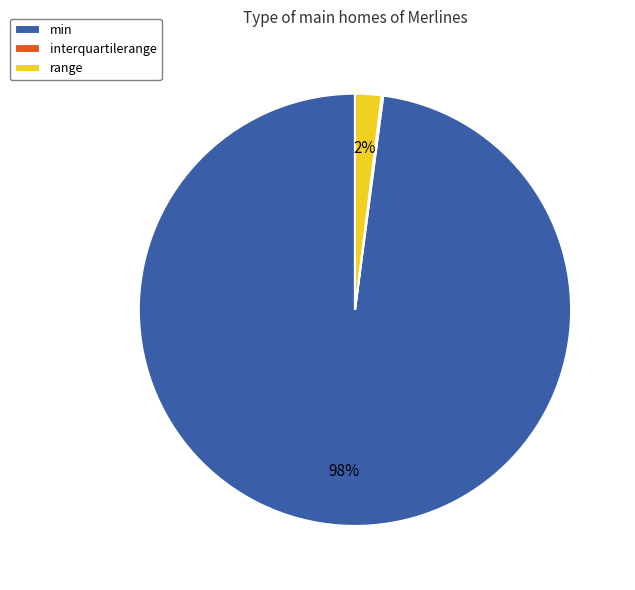

To the nearest percent, what is the difference between the range and min slice percentages?

96%